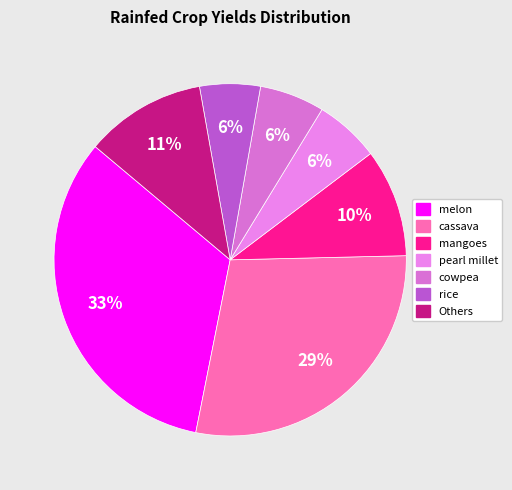

Which slice is the largest?

melon